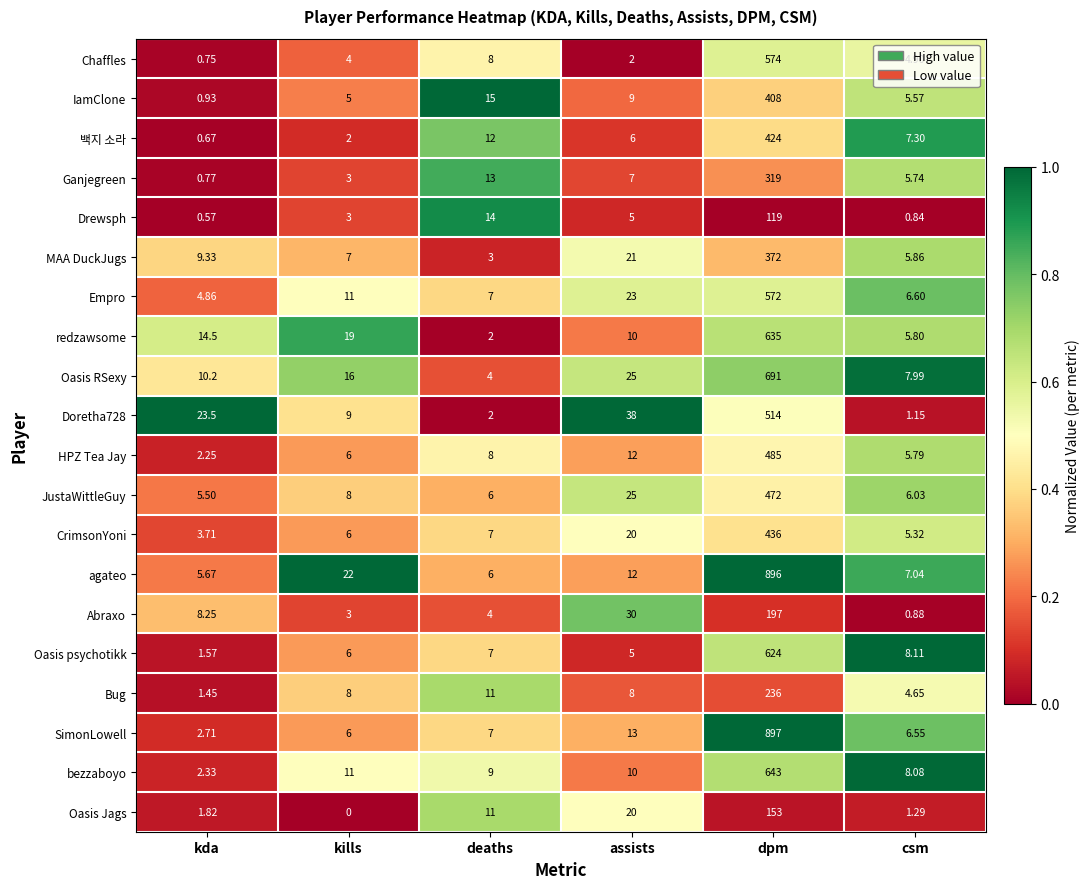

Which series has the widest spread of values?

SimonLowell